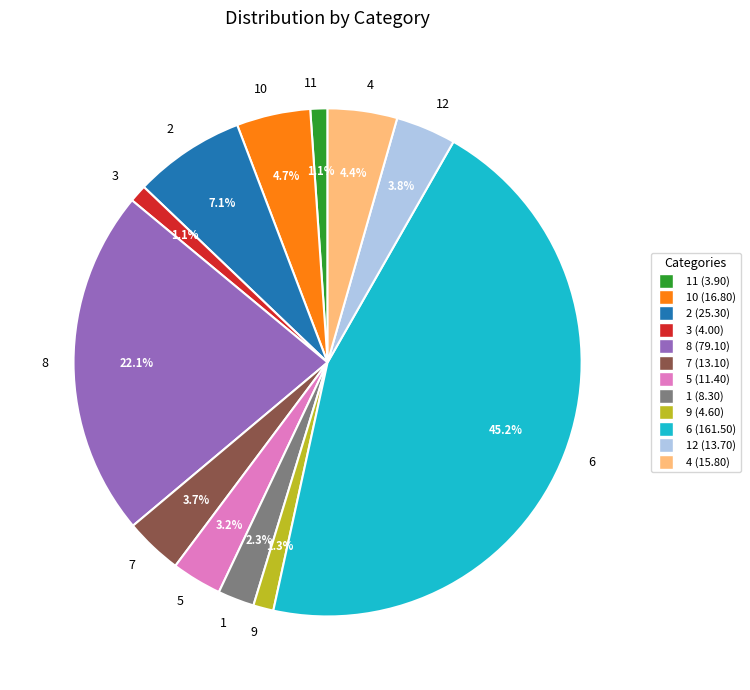

Between 11 and 5, which is larger?

5